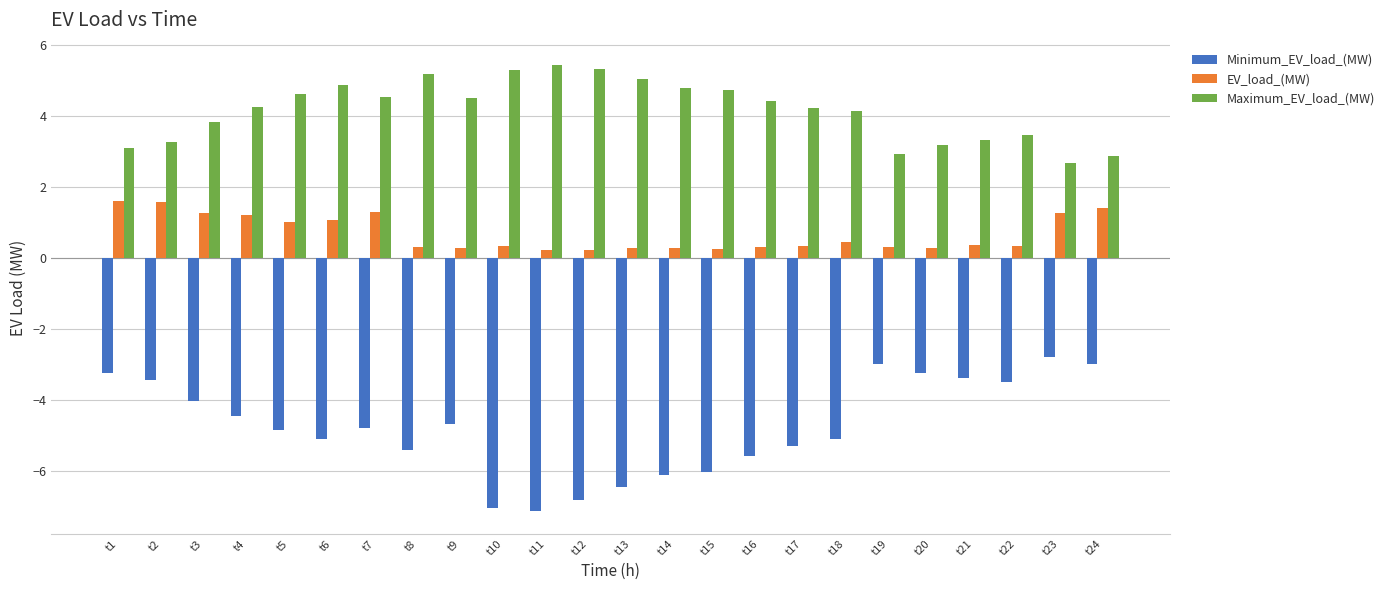

List the series in order of their overall mean, highest first.

Maximum_EV_load_(MW), EV_load_(MW), Minimum_EV_load_(MW)